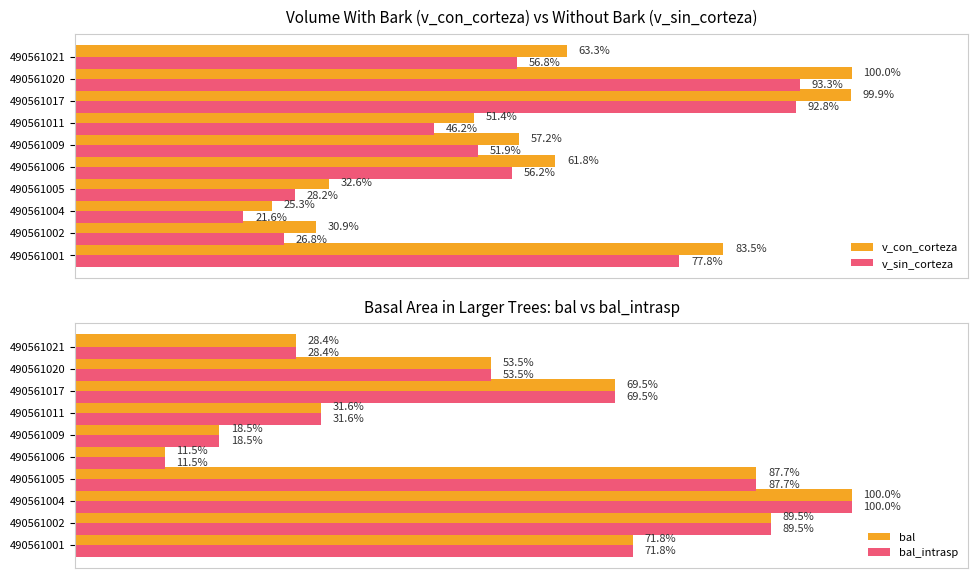

Reading right to left, what are all the values shown in this chart?

v_con_corteza: 63.3	100.0	99.9	51.4	57.2	61.8	32.6	25.3	30.9	83.5
v_sin_corteza: 56.8	93.3	92.8	46.2	51.9	56.2	28.2	21.6	26.8	77.8
bal: 28.4	53.5	69.5	31.6	18.5	11.5	87.7	100.0	89.5	71.8
bal_intrasp: 28.4	53.5	69.5	31.6	18.5	11.5	87.7	100.0	89.5	71.8